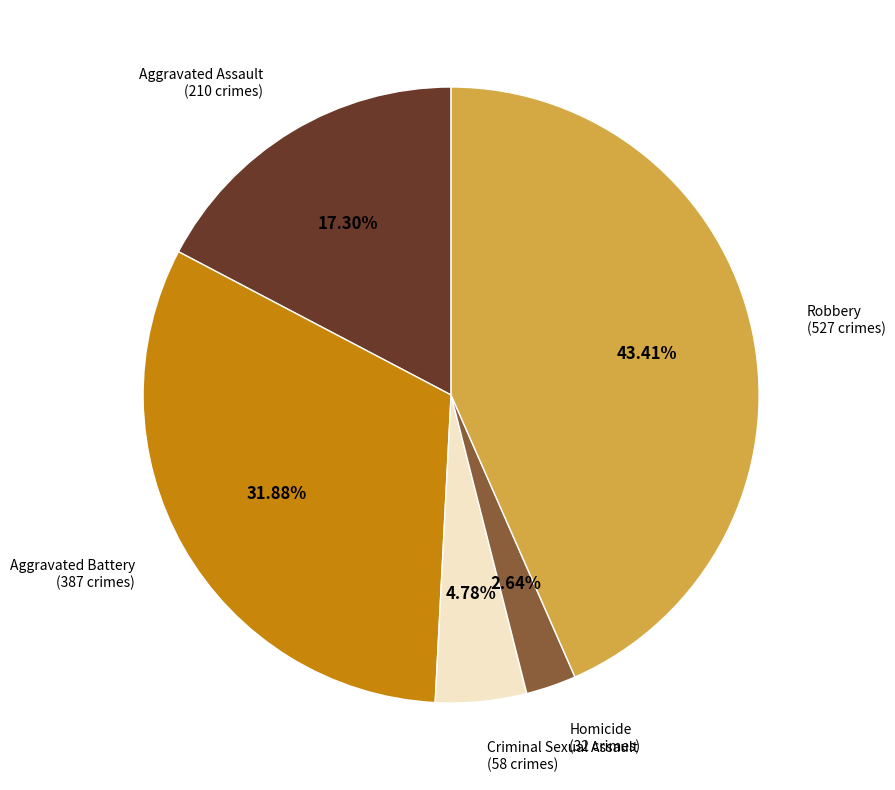

To the nearest percent, what is the average slice percentage?

20%